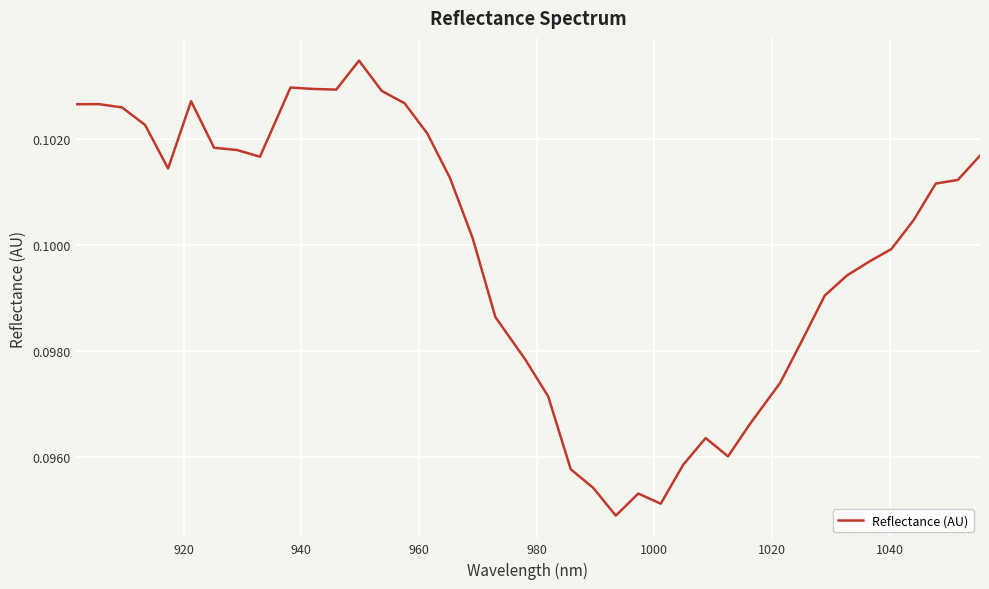

Count the number of categories in the chart.

40